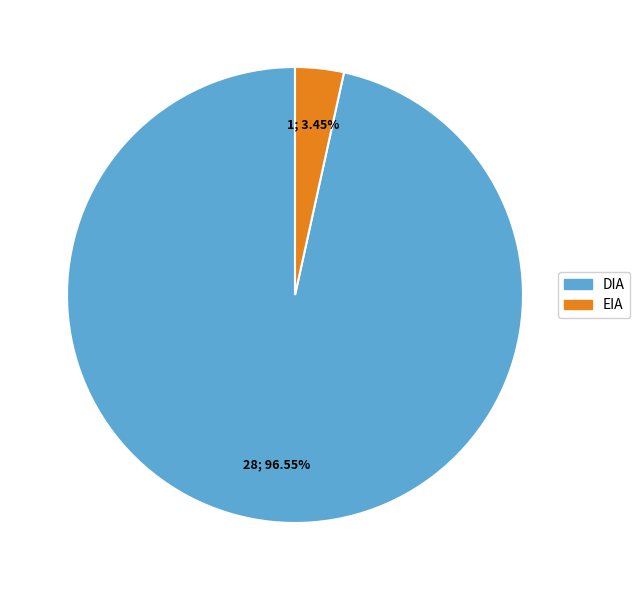

How many slices are in this pie chart?

2